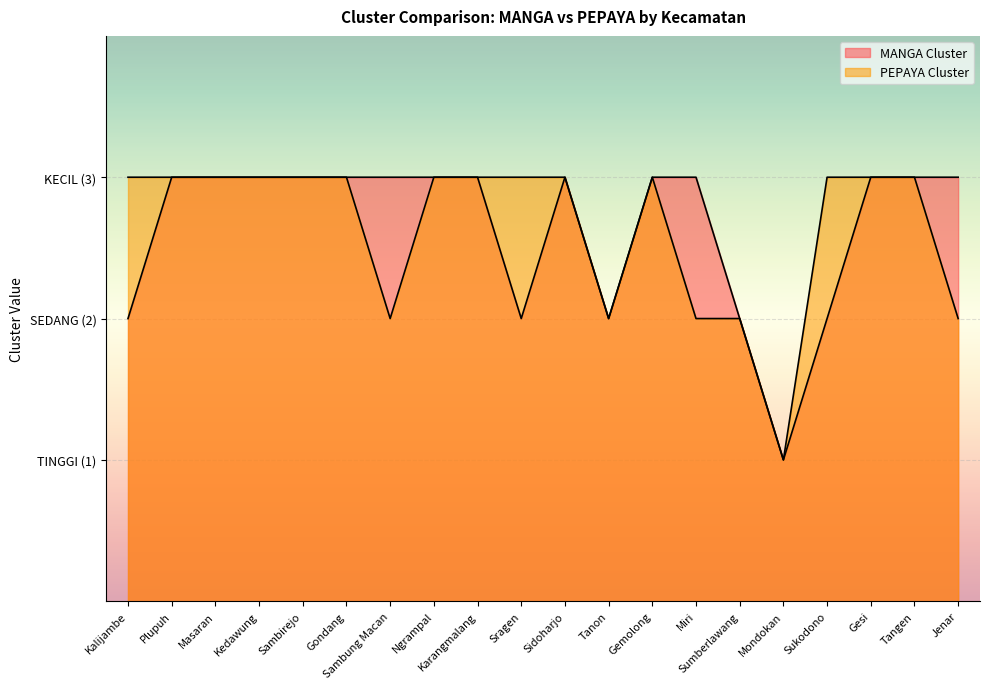

Between Sambung Macan and Gemolong, which is larger?

Sambung Macan